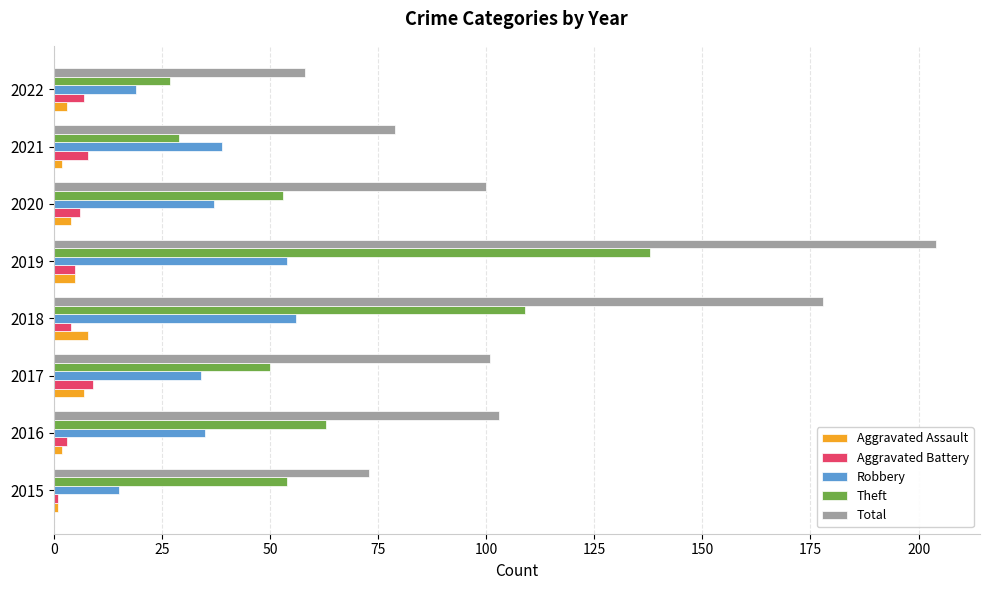

At which category does the chart reach its peak across all series?

2019